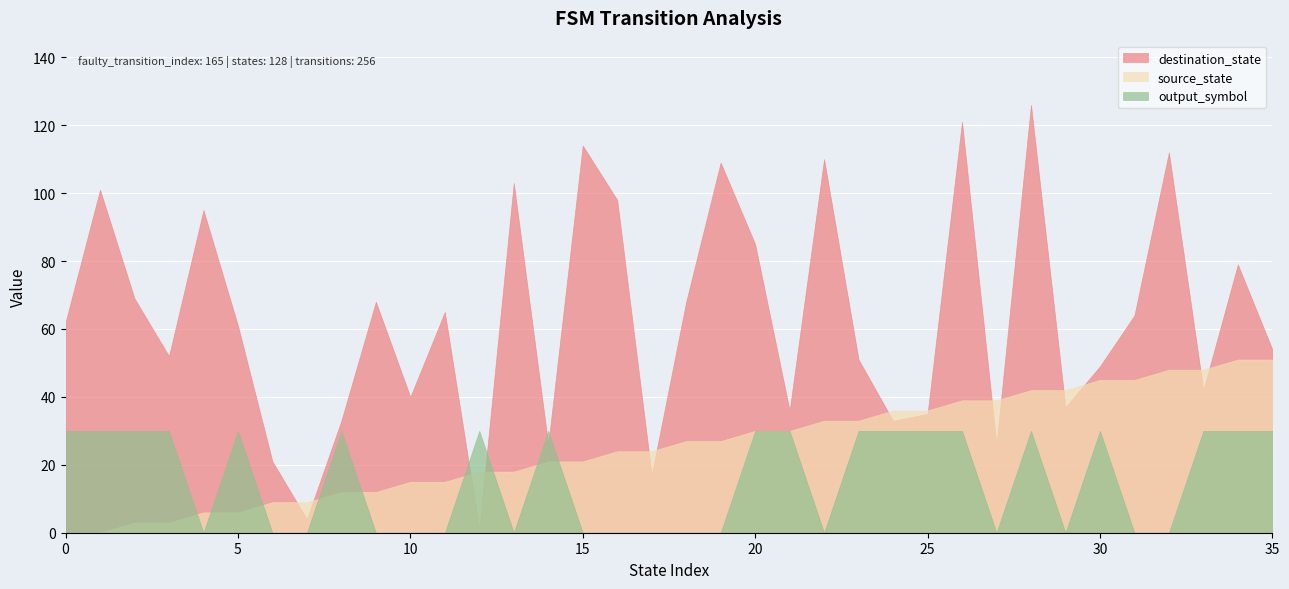

How many data points does each series have?

36